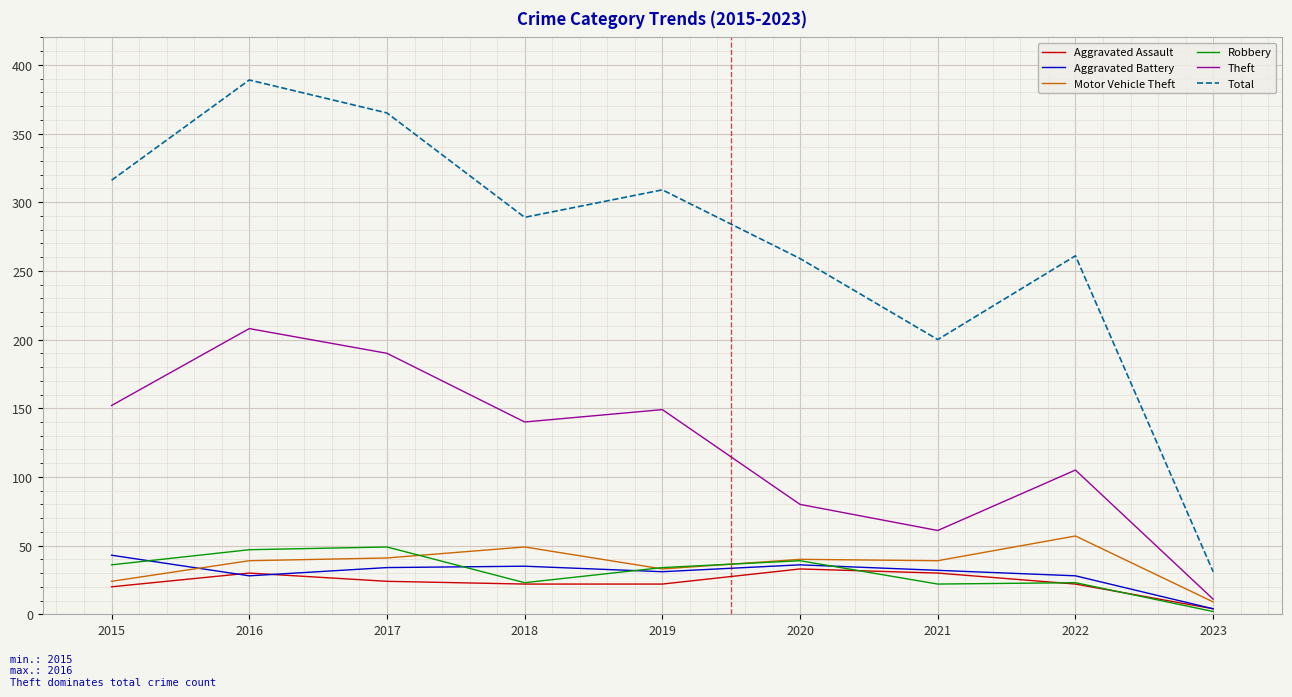

The value of Aggravated Battery at 2023 is 4. True or false?

True